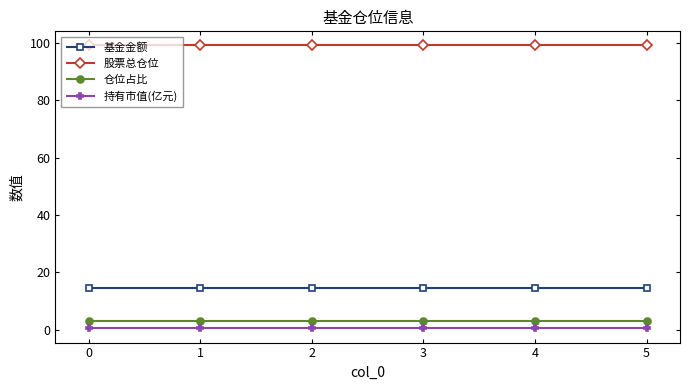

True or false: 持有市值(亿元) has more than 2 points higher than both neighbors.

False